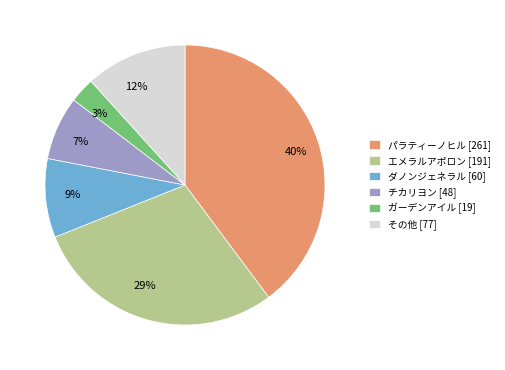

Does any single category account for the majority?

No